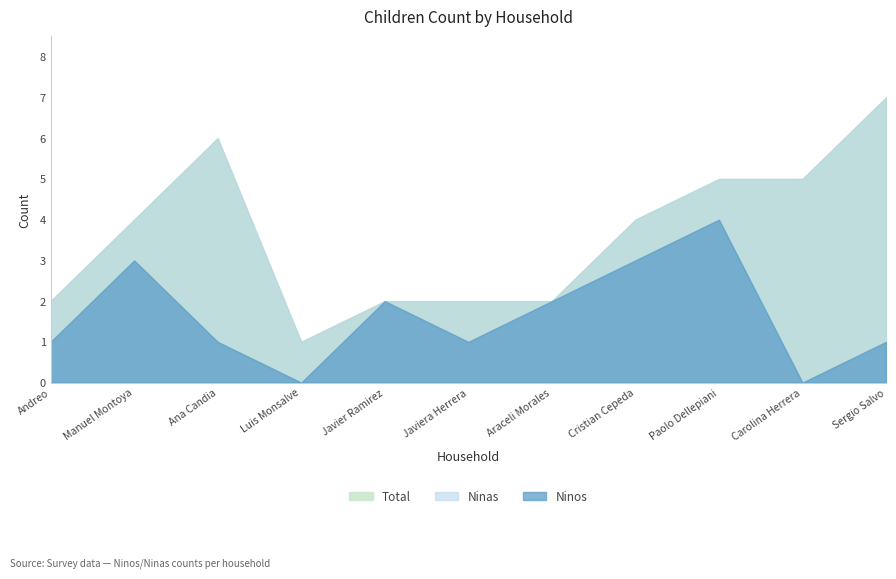

Where is the first local maximum for Total?

Ana Candia